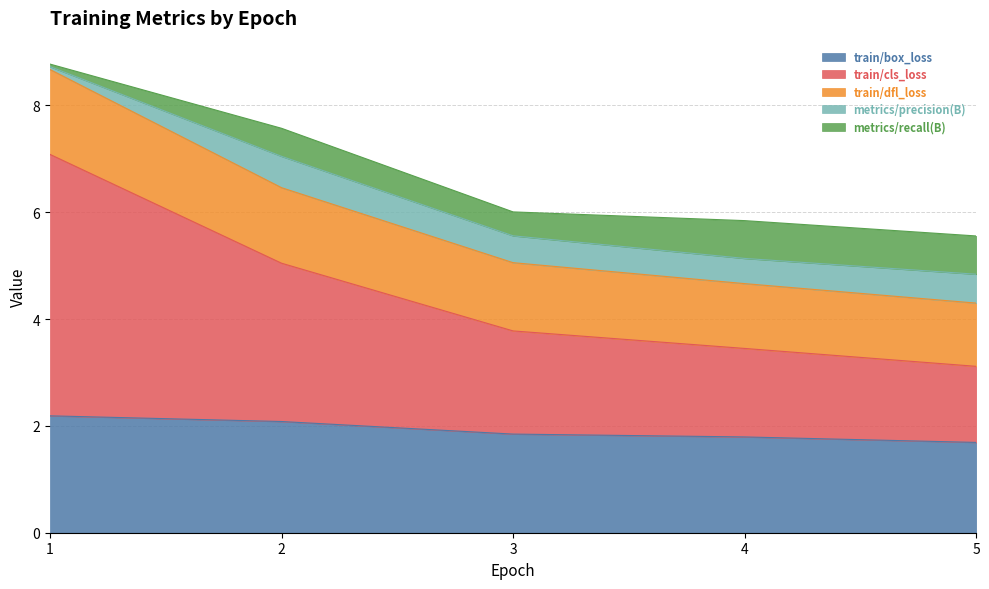

The train/box_loss series shows 1.1 at 3. True or false?

False